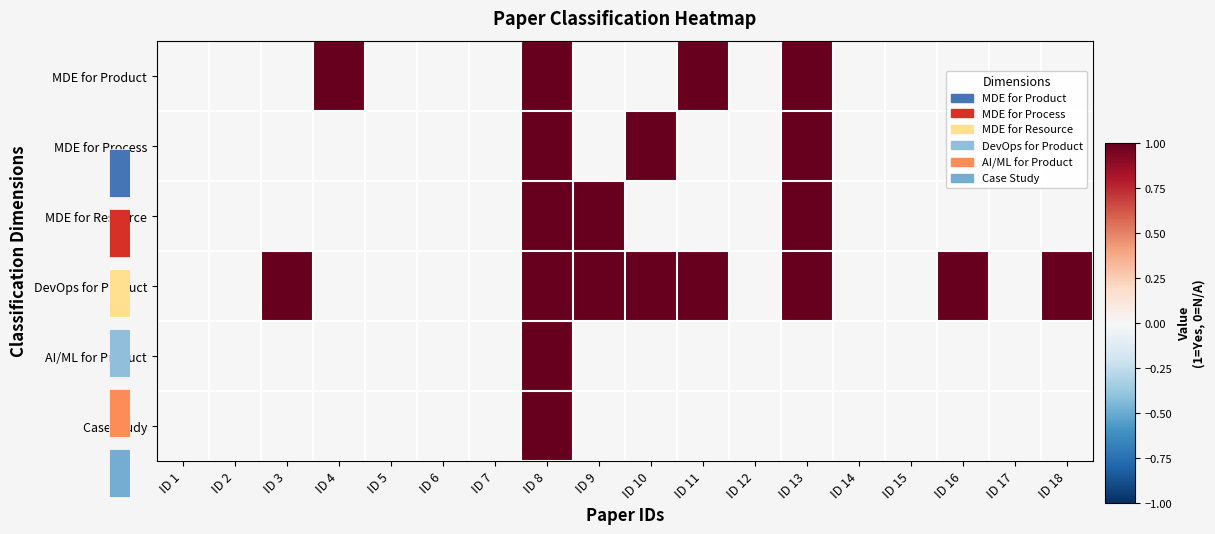

Rank the categories by row_1 value from highest to lowest.

ID 8, ID 10, ID 13, ID 1, ID 2, ID 3, ID 4, ID 5, ID 6, ID 7, ID 9, ID 11, ID 12, ID 14, ID 15, ID 16, ID 17, ID 18